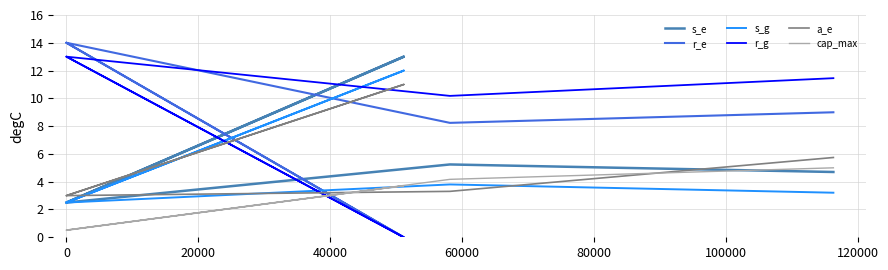

True or false: s_g has a value of 1.9 at 40000.

False